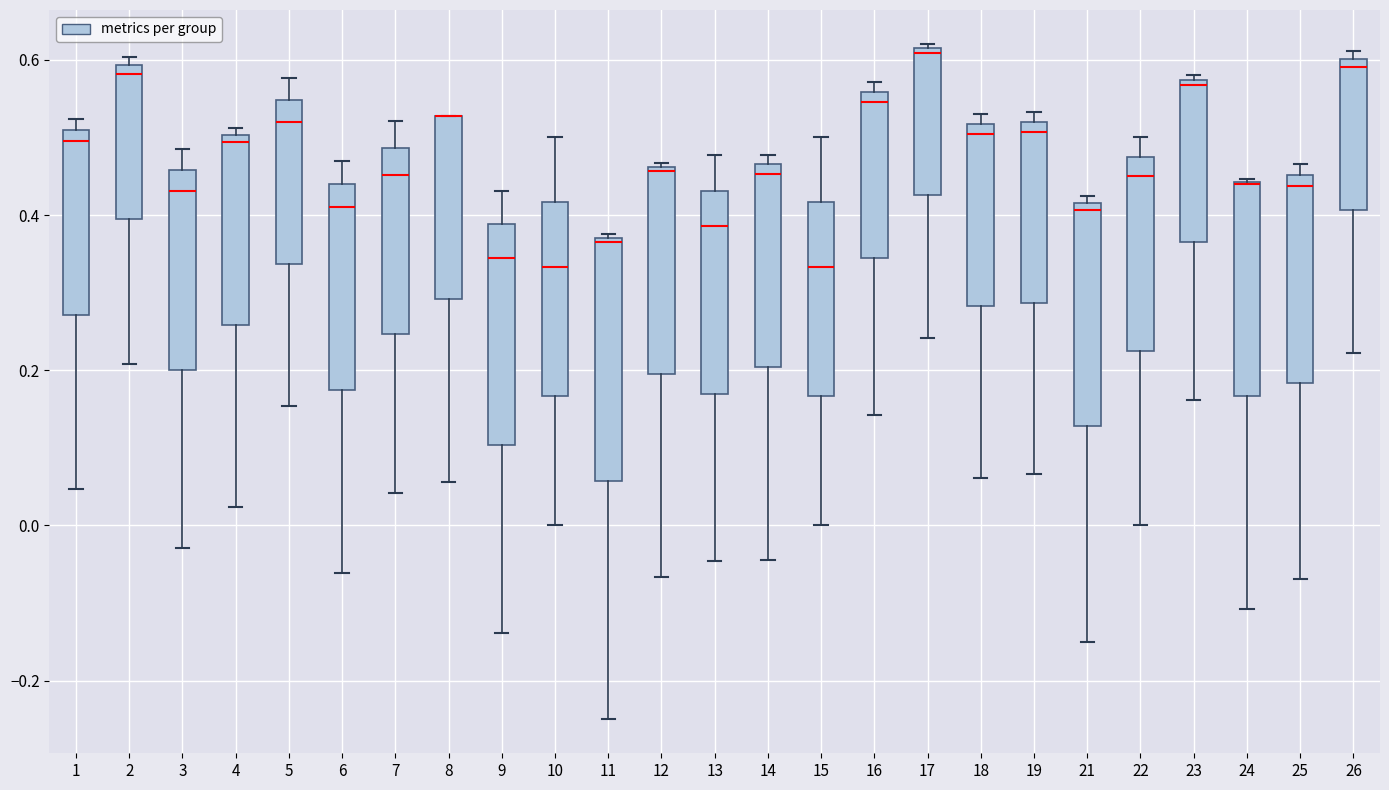

Reading left to right, transcribe this box plot: for each box, give where its median line is, the range the box spans, and where its two whiskers end, as read against the y-axis. The values are not printed on the chart, so give them approximately, as read against the axis.

1: median 0.50 (just below the box's upper edge), box 0.28 to 0.50, whiskers 0.04 to 0.52
2: median 0.58, box 0.40 to 0.60, whiskers 0.20 to 0.60 (just above the box's upper edge)
3: median 0.44, box 0.20 to 0.46, whiskers -0.02 to 0.48
4: median 0.50 (just below the box's upper edge), box 0.26 to 0.50, whiskers 0.02 to 0.52
5: median 0.52, box 0.34 to 0.54, whiskers 0.16 to 0.58
6: median 0.40, box 0.18 to 0.44, whiskers -0.06 to 0.46
7: median 0.46, box 0.24 to 0.48, whiskers 0.04 to 0.52
8: median 0.52 (drawn on the box's upper edge), box 0.30 to 0.52, whiskers 0.06 to 0.52
9: median 0.34, box 0.10 to 0.38, whiskers -0.14 to 0.44
10: median 0.34, box 0.16 to 0.42, whiskers 0.00 to 0.50
11: median 0.36, box 0.06 to 0.38, whiskers -0.24 to 0.38
12: median 0.46, box 0.20 to 0.46, whiskers -0.06 to 0.46
13: median 0.38, box 0.18 to 0.44, whiskers -0.04 to 0.48
14: median 0.46 (just below the box's upper edge), box 0.20 to 0.46, whiskers -0.04 to 0.48
15: median 0.34, box 0.16 to 0.42, whiskers 0.00 to 0.50
16: median 0.54, box 0.34 to 0.56, whiskers 0.14 to 0.58
17: median 0.60, box 0.42 to 0.62, whiskers 0.24 to 0.62
18: median 0.50, box 0.28 to 0.52, whiskers 0.06 to 0.54
19: median 0.50, box 0.28 to 0.52, whiskers 0.06 to 0.54
21: median 0.40, box 0.12 to 0.42, whiskers -0.14 to 0.42 (just above the box's upper edge)
22: median 0.46, box 0.22 to 0.48, whiskers 0.00 to 0.50
23: median 0.56, box 0.36 to 0.58, whiskers 0.16 to 0.58 (just above the box's upper edge)
24: median 0.44 (drawn on the box's upper edge), box 0.16 to 0.44, whiskers -0.10 to 0.44
25: median 0.44, box 0.18 to 0.46, whiskers -0.06 to 0.46 (just above the box's upper edge)
26: median 0.60 (just below the box's upper edge), box 0.40 to 0.60, whiskers 0.22 to 0.62